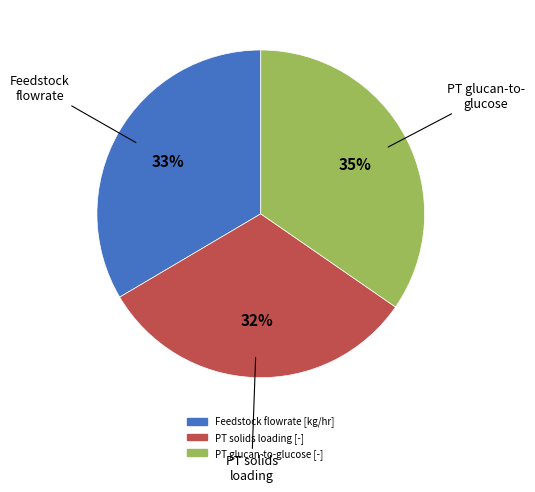

Is there any slice that represents more than half of the pie?

No